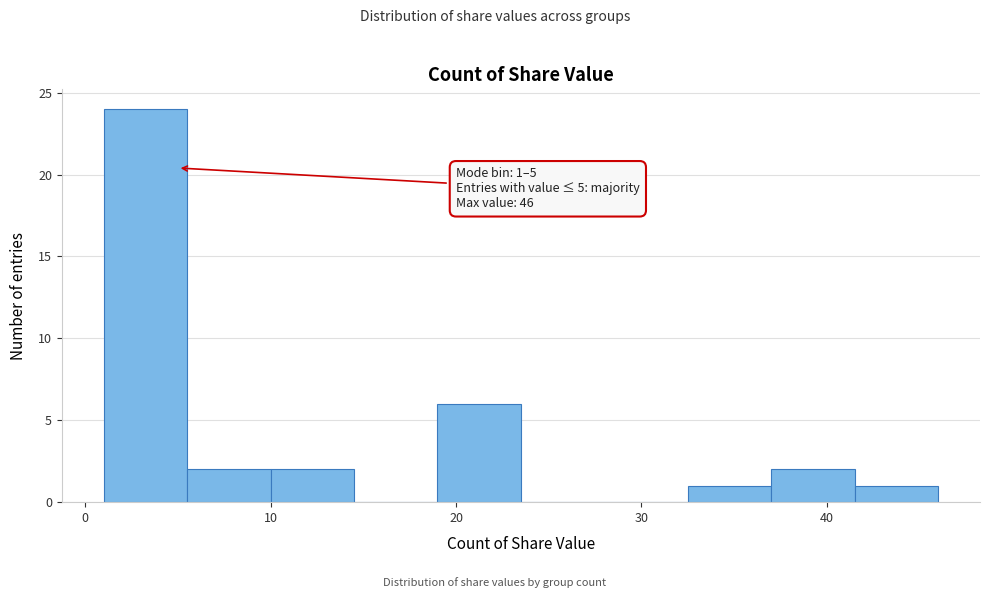

Over which range of the x-axis is the bar tallest?

1.0 to 5.5